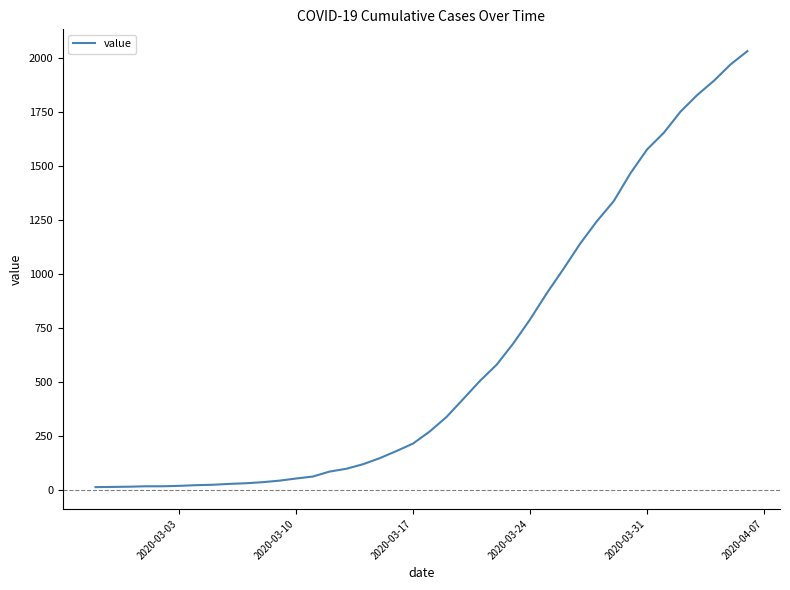

Does the chart display data point markers on the line(s)?

No